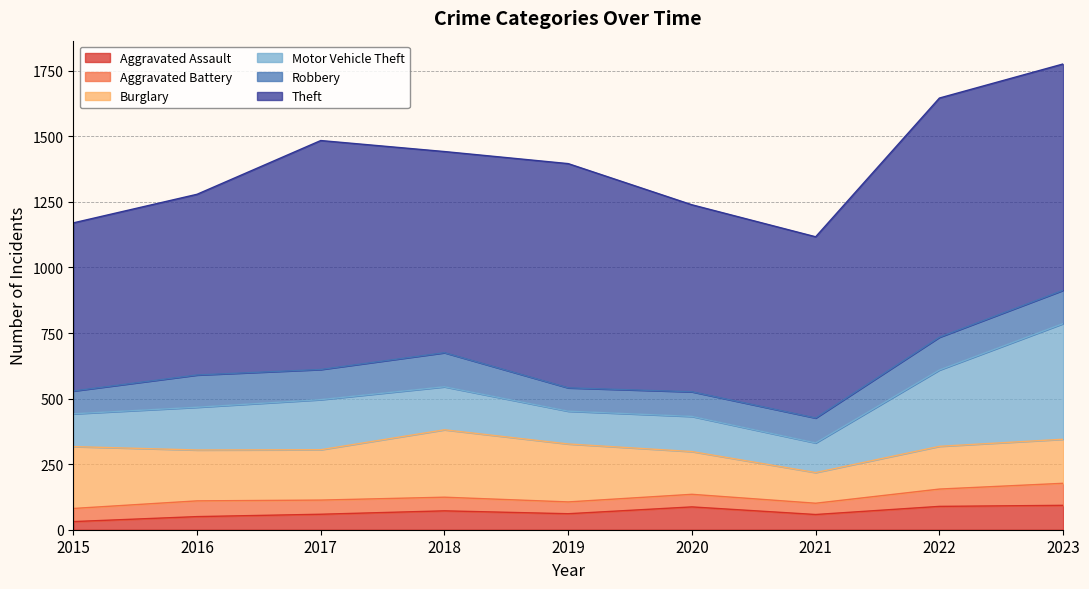

How many interior local valleys does the Aggravated Battery series have?

2